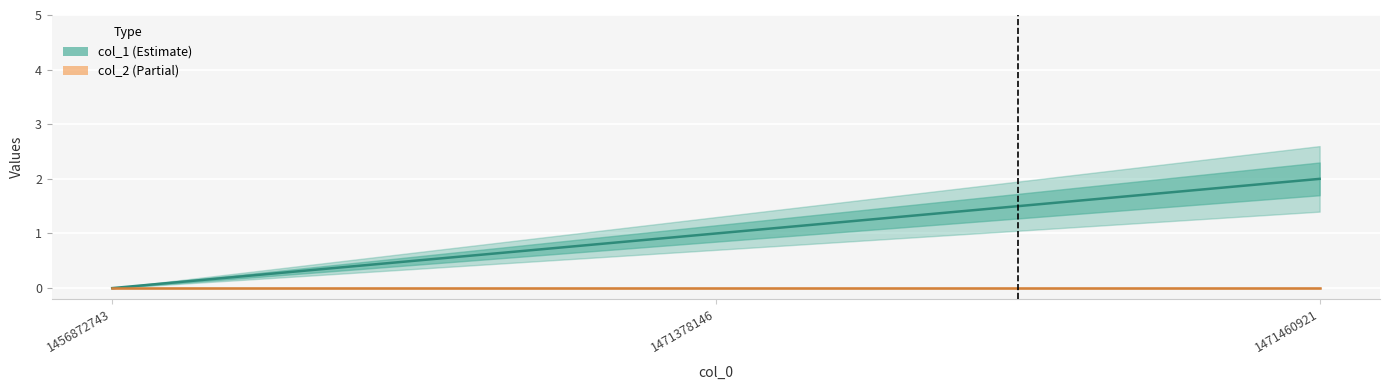

At which label is col_2 closest to 0?

1456872743